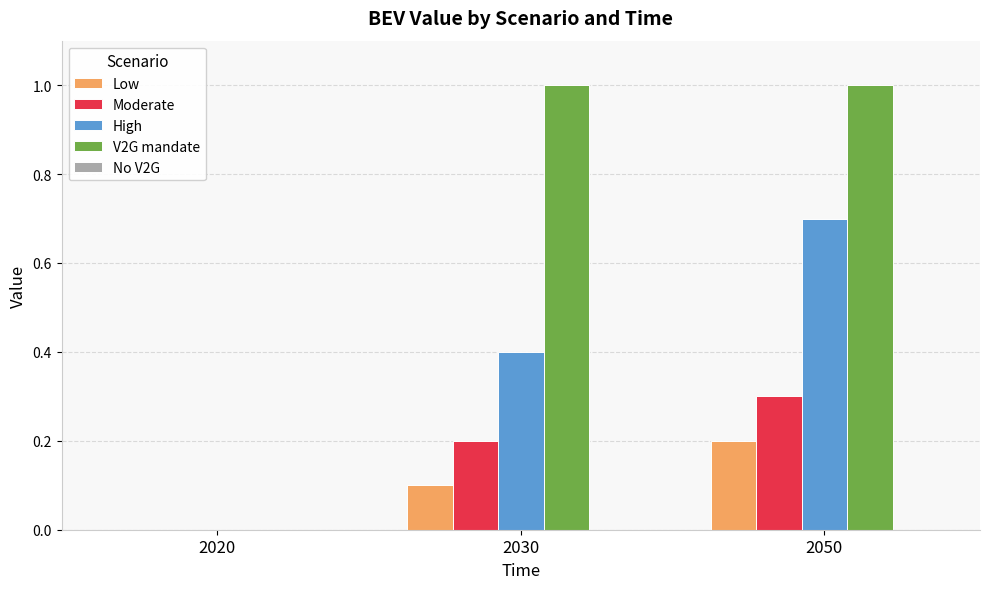

Which series changed the most between 2020 and 2030?

V2G mandate